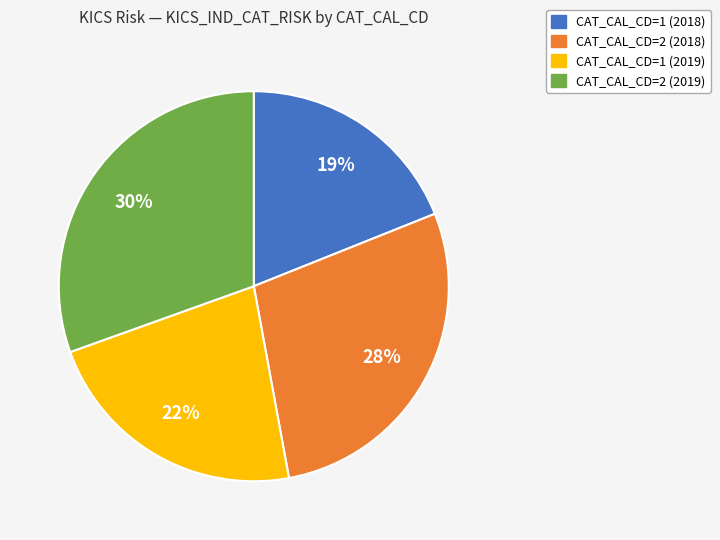

To the nearest percent, what is the difference between the CAT_CAL_CD=2 (2018) and CAT_CAL_CD=2 (2019) slice percentages?

2%